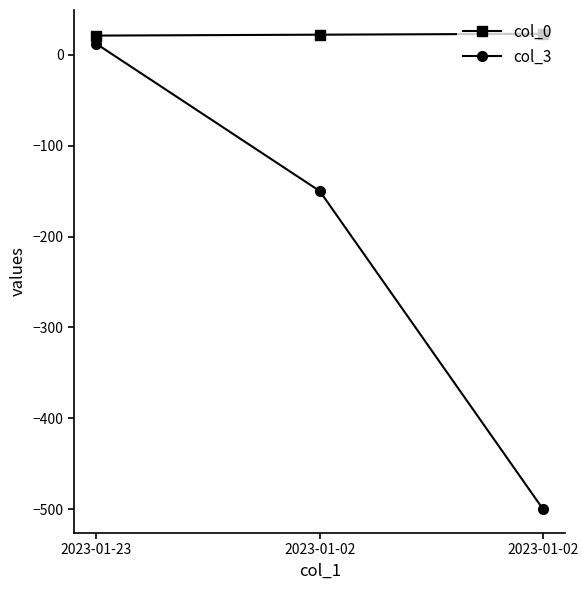

Rank the series by their average value, from highest to lowest.

col_0, col_3